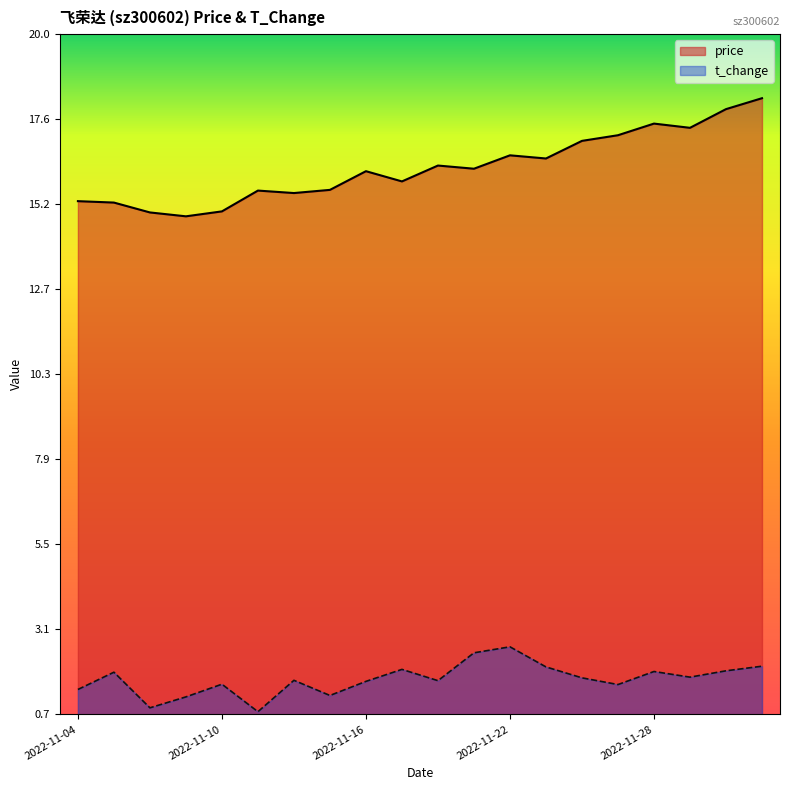

In price, how many points are lower than both neighbors (excluding endpoints)?

6